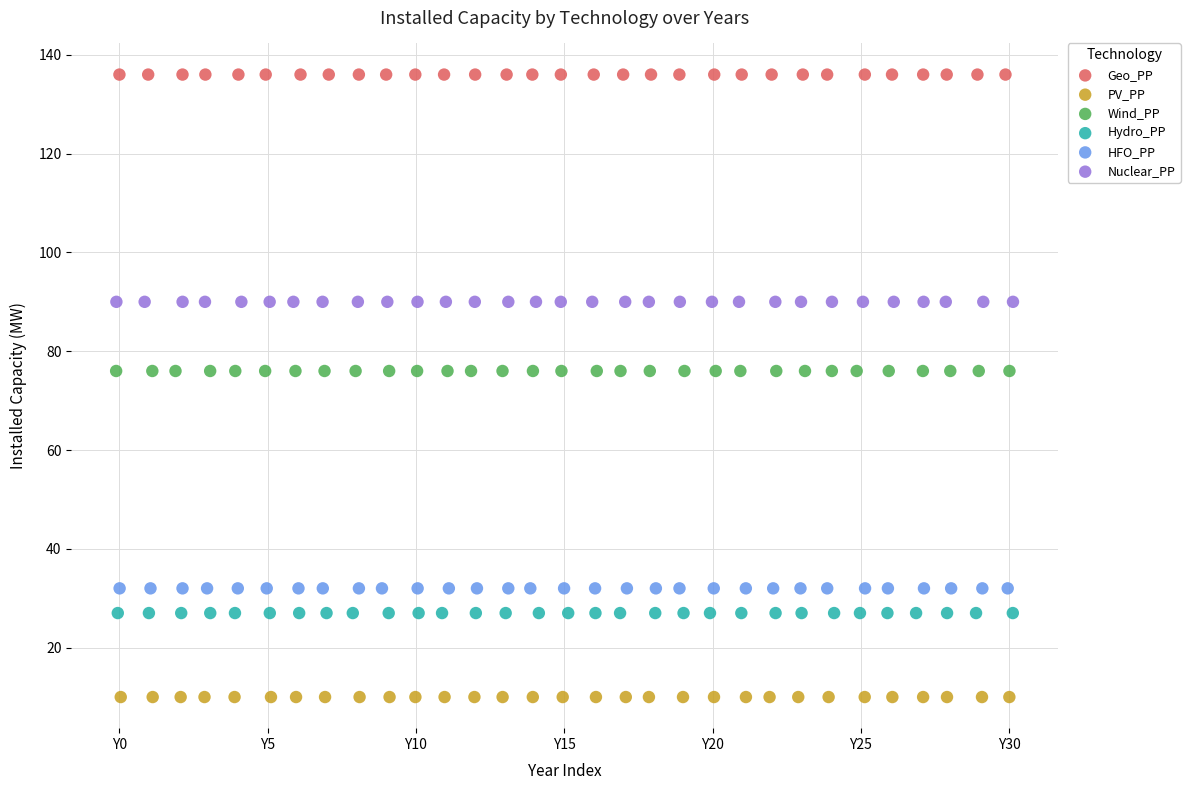

What are all the series names shown in the legend?

Geo_PP, PV_PP, Wind_PP, Hydro_PP, HFO_PP, Nuclear_PP